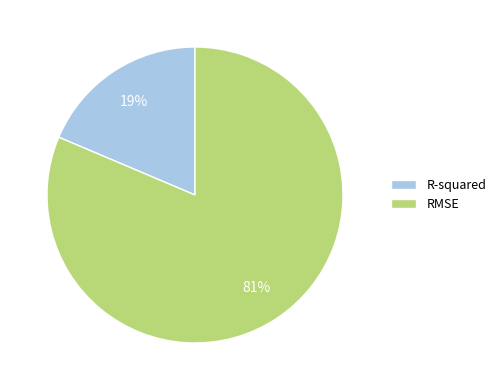

True or false: RMSE accounts for 73% of the total.

False